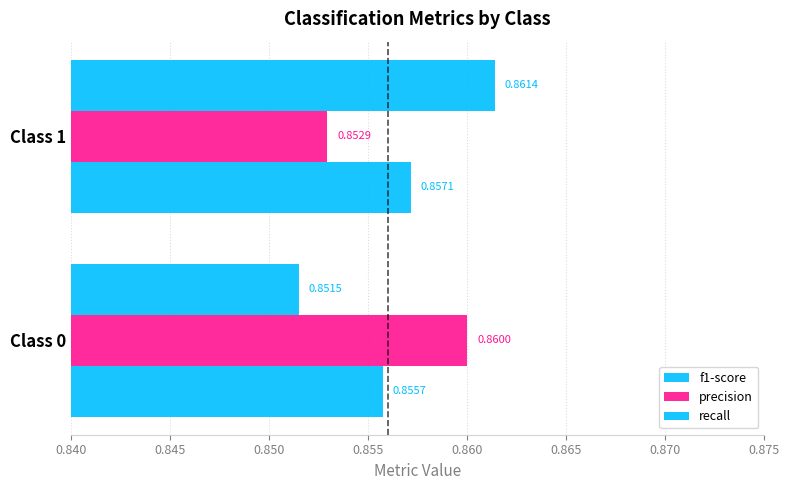

How many distinct data groups are displayed?

3